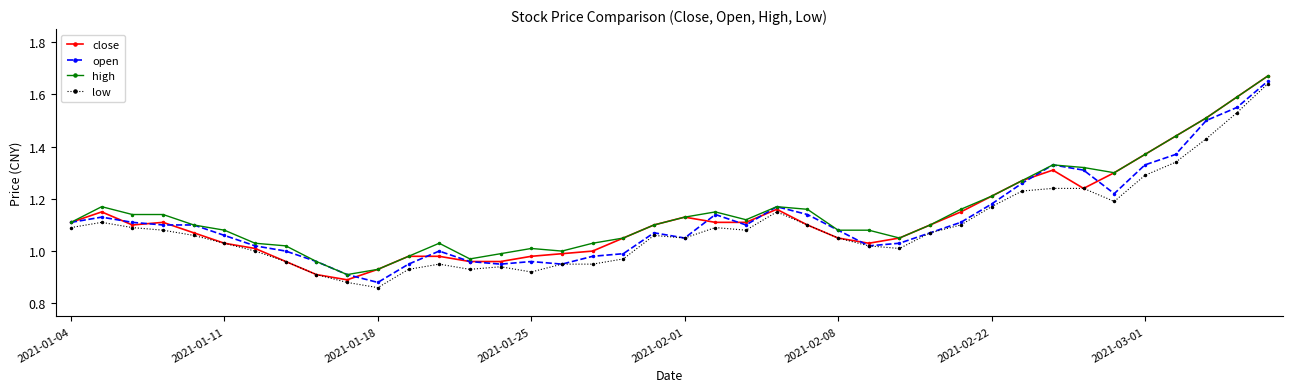

True or false: high has more than 1 points higher than both neighbors.

True